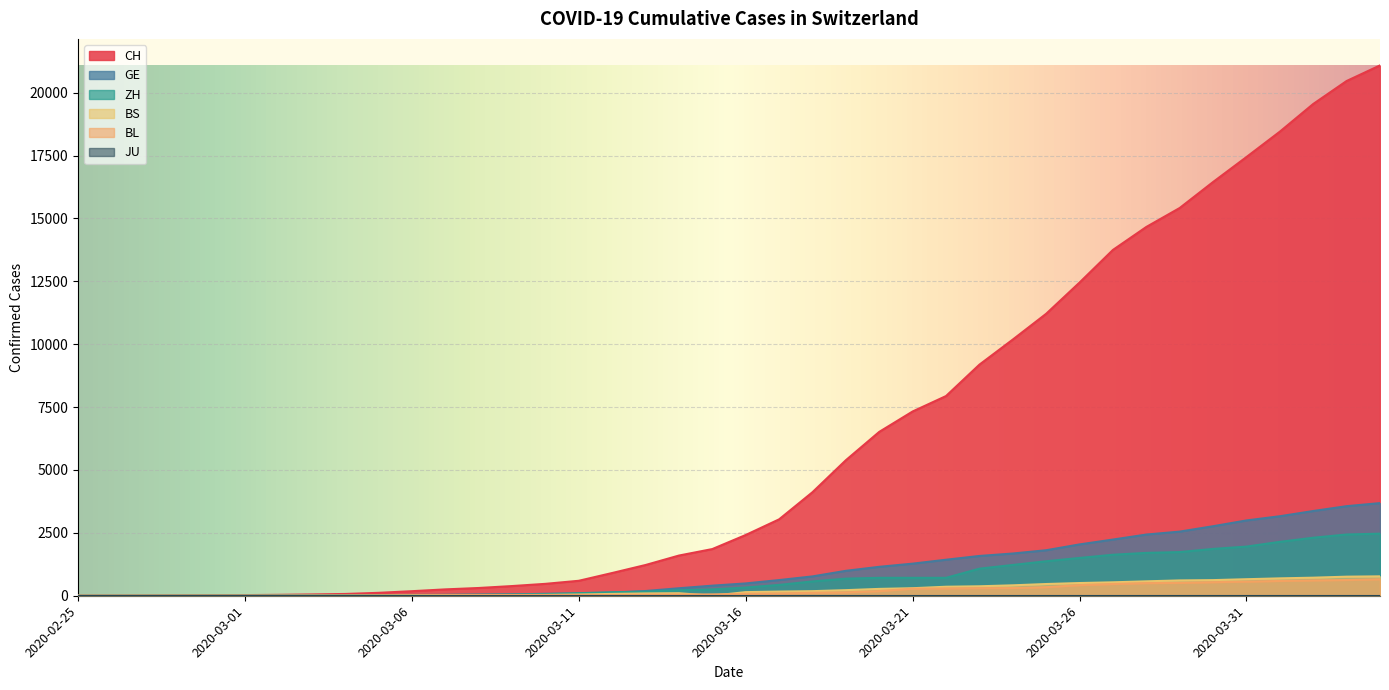

What is the difference between the highest and lowest values at 2020-03-11?

595